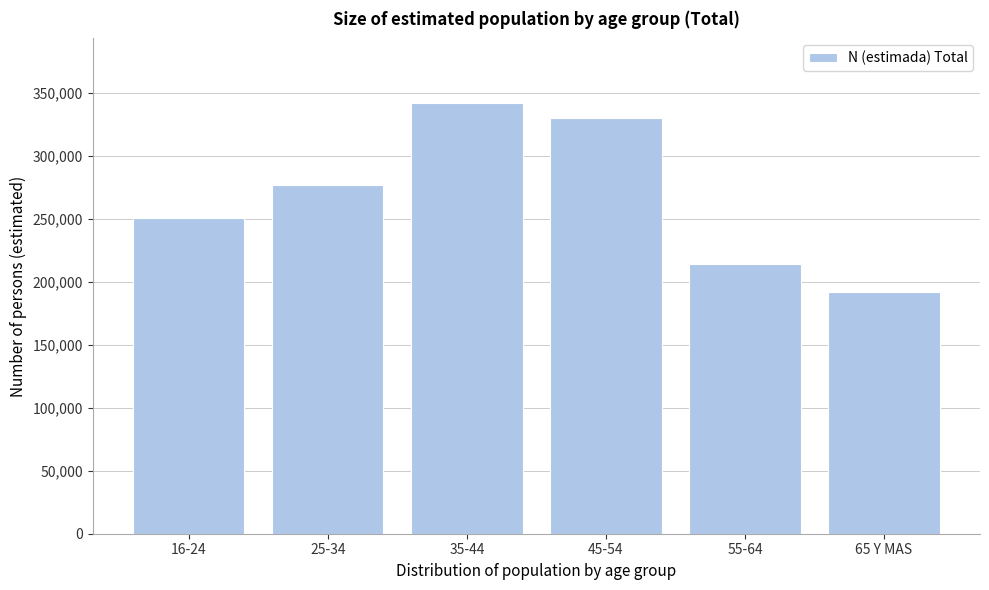

Reading left to right, extract all data points from this chart.

16-24=250443	25-34=276563	35-44=342073	45-54=329935	55-64=214140	65 Y MAS=191587